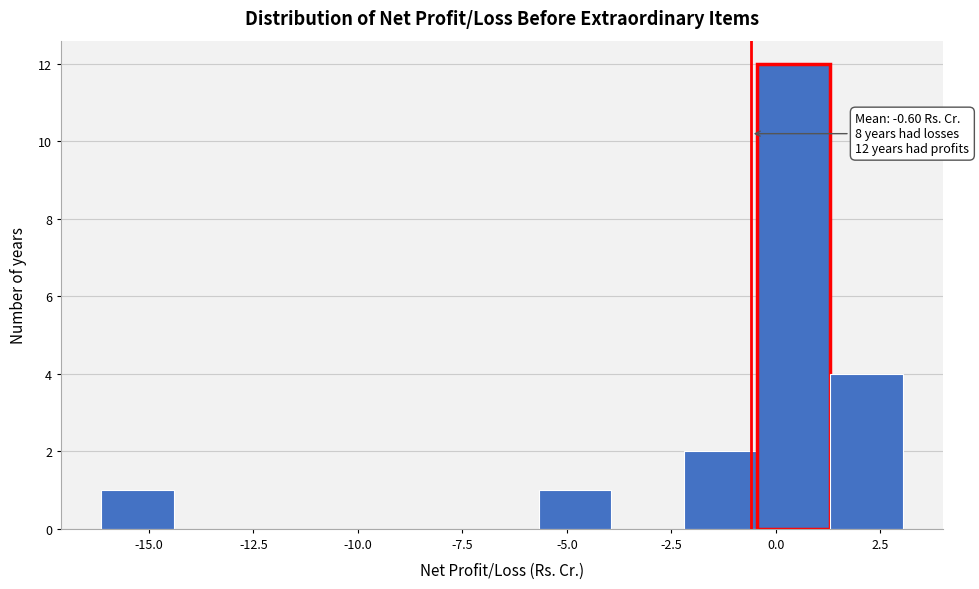

Around what value on the x-axis is the tallest bar? Give the approximate position of its centre, as read against the axis.

0.5